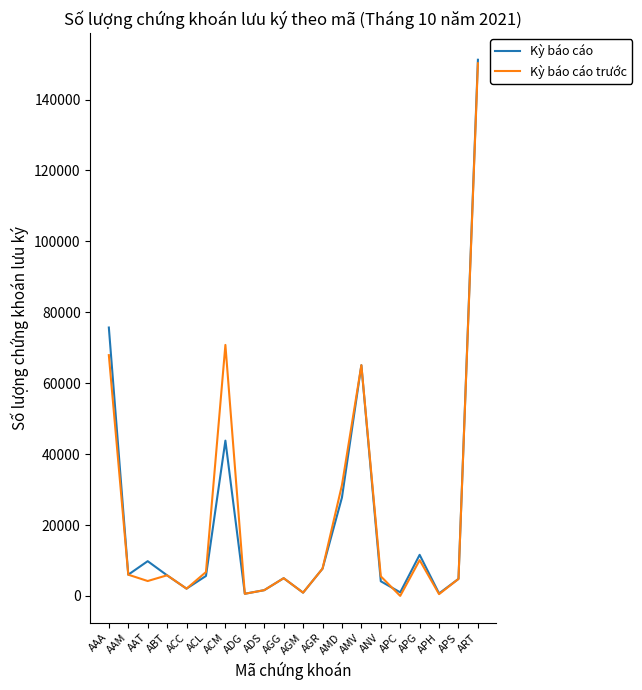

Which series has the widest spread of values?

Kỳ báo cáo